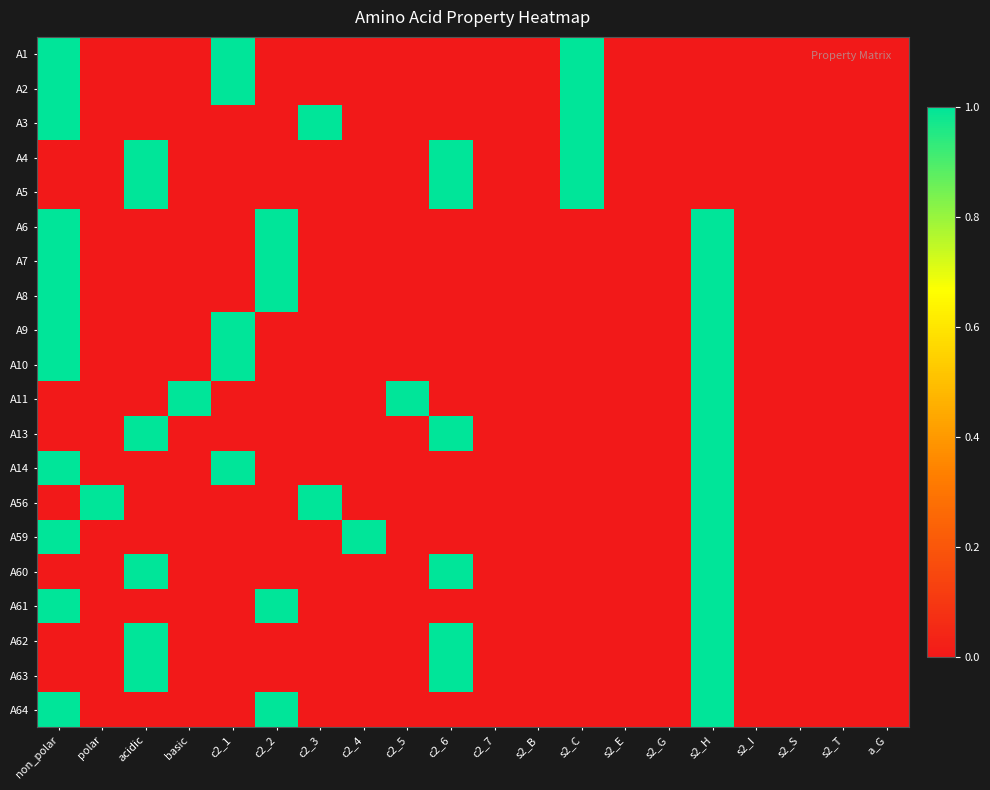

Reading left to right, what are all the values shown in this chart?

A1: non_polar=1	polar=0	acidic=0	basic=0	c2_1=1	c2_2=0	c2_3=0	c2_4=0	c2_5=0	c2_6=0	c2_7=0	s2_B=0	s2_C=1	s2_E=0	s2_G=0	s2_H=0	s2_I=0	s2_S=0	s2_T=0	a_G=0
A2: non_polar=1	polar=0	acidic=0	basic=0	c2_1=1	c2_2=0	c2_3=0	c2_4=0	c2_5=0	c2_6=0	c2_7=0	s2_B=0	s2_C=1	s2_E=0	s2_G=0	s2_H=0	s2_I=0	s2_S=0	s2_T=0	a_G=0
A3: non_polar=1	polar=0	acidic=0	basic=0	c2_1=0	c2_2=0	c2_3=1	c2_4=0	c2_5=0	c2_6=0	c2_7=0	s2_B=0	s2_C=1	s2_E=0	s2_G=0	s2_H=0	s2_I=0	s2_S=0	s2_T=0	a_G=0
A4: non_polar=0	polar=0	acidic=1	basic=0	c2_1=0	c2_2=0	c2_3=0	c2_4=0	c2_5=0	c2_6=1	c2_7=0	s2_B=0	s2_C=1	s2_E=0	s2_G=0	s2_H=0	s2_I=0	s2_S=0	s2_T=0	a_G=0
A5: non_polar=0	polar=0	acidic=1	basic=0	c2_1=0	c2_2=0	c2_3=0	c2_4=0	c2_5=0	c2_6=1	c2_7=0	s2_B=0	s2_C=1	s2_E=0	s2_G=0	s2_H=0	s2_I=0	s2_S=0	s2_T=0	a_G=0
A6: non_polar=1	polar=0	acidic=0	basic=0	c2_1=0	c2_2=1	c2_3=0	c2_4=0	c2_5=0	c2_6=0	c2_7=0	s2_B=0	s2_C=0	s2_E=0	s2_G=0	s2_H=1	s2_I=0	s2_S=0	s2_T=0	a_G=0
A7: non_polar=1	polar=0	acidic=0	basic=0	c2_1=0	c2_2=1	c2_3=0	c2_4=0	c2_5=0	c2_6=0	c2_7=0	s2_B=0	s2_C=0	s2_E=0	s2_G=0	s2_H=1	s2_I=0	s2_S=0	s2_T=0	a_G=0
A8: non_polar=1	polar=0	acidic=0	basic=0	c2_1=0	c2_2=1	c2_3=0	c2_4=0	c2_5=0	c2_6=0	c2_7=0	s2_B=0	s2_C=0	s2_E=0	s2_G=0	s2_H=1	s2_I=0	s2_S=0	s2_T=0	a_G=0
A9: non_polar=1	polar=0	acidic=0	basic=0	c2_1=1	c2_2=0	c2_3=0	c2_4=0	c2_5=0	c2_6=0	c2_7=0	s2_B=0	s2_C=0	s2_E=0	s2_G=0	s2_H=1	s2_I=0	s2_S=0	s2_T=0	a_G=0
A10: non_polar=1	polar=0	acidic=0	basic=0	c2_1=1	c2_2=0	c2_3=0	c2_4=0	c2_5=0	c2_6=0	c2_7=0	s2_B=0	s2_C=0	s2_E=0	s2_G=0	s2_H=1	s2_I=0	s2_S=0	s2_T=0	a_G=0
A11: non_polar=0	polar=0	acidic=0	basic=1	c2_1=0	c2_2=0	c2_3=0	c2_4=0	c2_5=1	c2_6=0	c2_7=0	s2_B=0	s2_C=0	s2_E=0	s2_G=0	s2_H=1	s2_I=0	s2_S=0	s2_T=0	a_G=0
A13: non_polar=0	polar=0	acidic=1	basic=0	c2_1=0	c2_2=0	c2_3=0	c2_4=0	c2_5=0	c2_6=1	c2_7=0	s2_B=0	s2_C=0	s2_E=0	s2_G=0	s2_H=1	s2_I=0	s2_S=0	s2_T=0	a_G=0
A14: non_polar=1	polar=0	acidic=0	basic=0	c2_1=1	c2_2=0	c2_3=0	c2_4=0	c2_5=0	c2_6=0	c2_7=0	s2_B=0	s2_C=0	s2_E=0	s2_G=0	s2_H=1	s2_I=0	s2_S=0	s2_T=0	a_G=0
A56: non_polar=0	polar=1	acidic=0	basic=0	c2_1=0	c2_2=0	c2_3=1	c2_4=0	c2_5=0	c2_6=0	c2_7=0	s2_B=0	s2_C=0	s2_E=0	s2_G=0	s2_H=1	s2_I=0	s2_S=0	s2_T=0	a_G=0
A59: non_polar=1	polar=0	acidic=0	basic=0	c2_1=0	c2_2=0	c2_3=0	c2_4=1	c2_5=0	c2_6=0	c2_7=0	s2_B=0	s2_C=0	s2_E=0	s2_G=0	s2_H=1	s2_I=0	s2_S=0	s2_T=0	a_G=0
A60: non_polar=0	polar=0	acidic=1	basic=0	c2_1=0	c2_2=0	c2_3=0	c2_4=0	c2_5=0	c2_6=1	c2_7=0	s2_B=0	s2_C=0	s2_E=0	s2_G=0	s2_H=1	s2_I=0	s2_S=0	s2_T=0	a_G=0
A61: non_polar=1	polar=0	acidic=0	basic=0	c2_1=0	c2_2=1	c2_3=0	c2_4=0	c2_5=0	c2_6=0	c2_7=0	s2_B=0	s2_C=0	s2_E=0	s2_G=0	s2_H=1	s2_I=0	s2_S=0	s2_T=0	a_G=0
A62: non_polar=0	polar=0	acidic=1	basic=0	c2_1=0	c2_2=0	c2_3=0	c2_4=0	c2_5=0	c2_6=1	c2_7=0	s2_B=0	s2_C=0	s2_E=0	s2_G=0	s2_H=1	s2_I=0	s2_S=0	s2_T=0	a_G=0
A63: non_polar=0	polar=0	acidic=1	basic=0	c2_1=0	c2_2=0	c2_3=0	c2_4=0	c2_5=0	c2_6=1	c2_7=0	s2_B=0	s2_C=0	s2_E=0	s2_G=0	s2_H=1	s2_I=0	s2_S=0	s2_T=0	a_G=0
A64: non_polar=1	polar=0	acidic=0	basic=0	c2_1=0	c2_2=1	c2_3=0	c2_4=0	c2_5=0	c2_6=0	c2_7=0	s2_B=0	s2_C=0	s2_E=0	s2_G=0	s2_H=1	s2_I=0	s2_S=0	s2_T=0	a_G=0